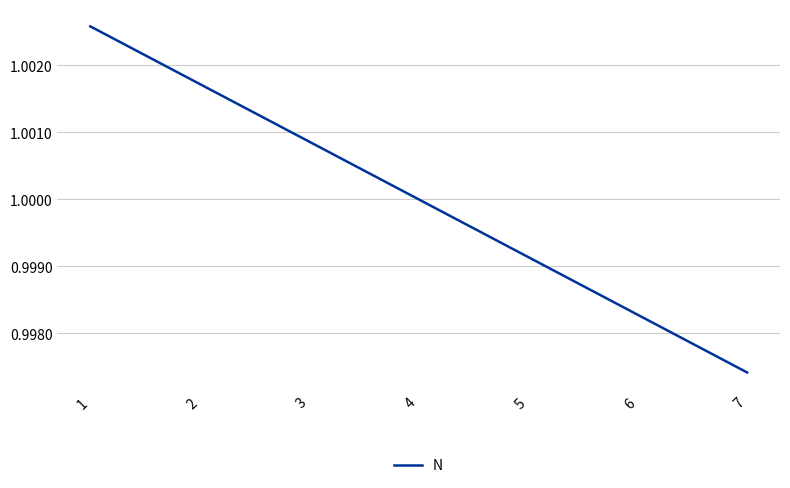

How many lines are shown in the chart?

1